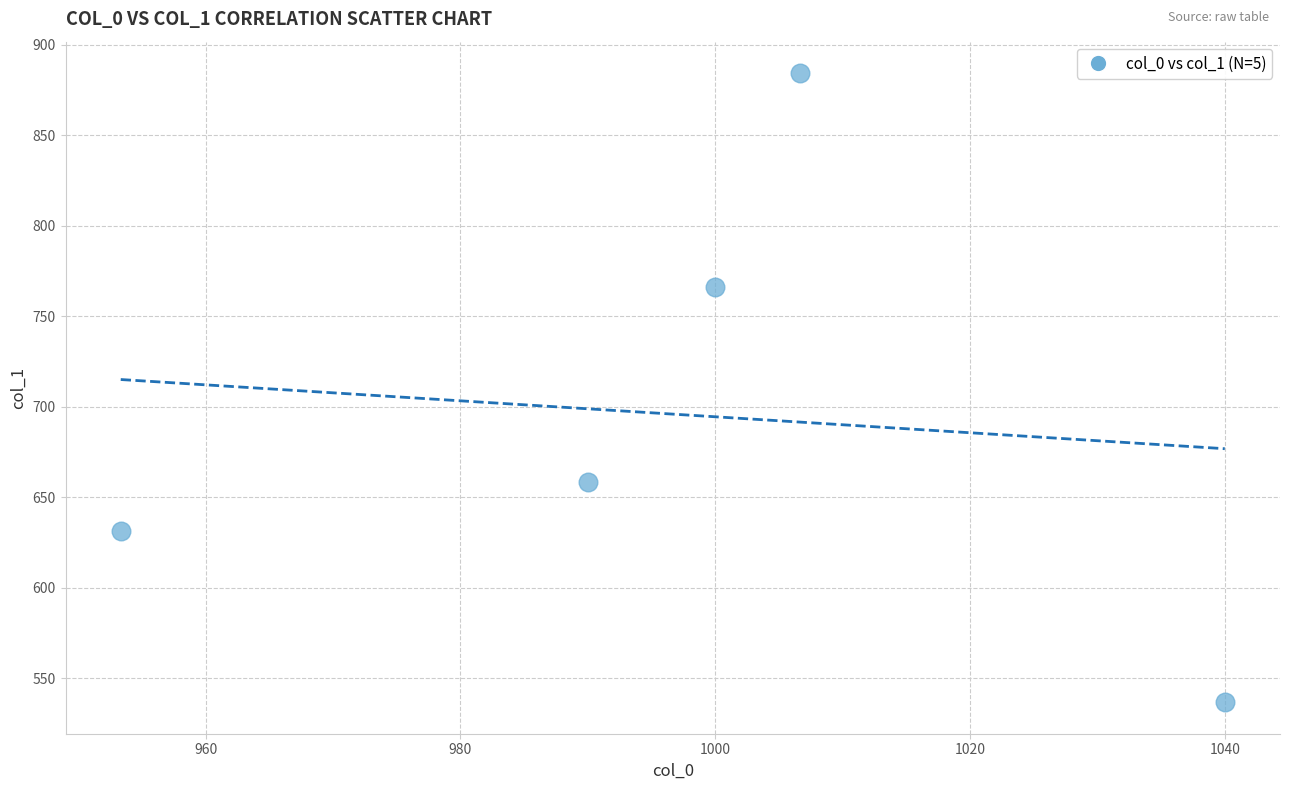

What Y value in the scatter plot is closest to 710?

658.1